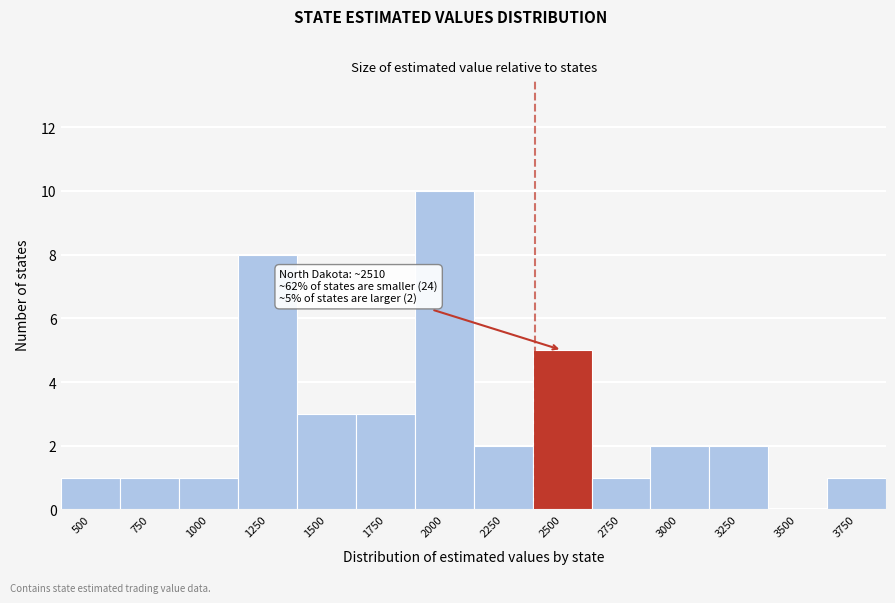

Reading left to right, list all the values displayed in this chart.

500=1	750=1	1000=1	1250=8	1500=3	1750=3	2000=10	2250=2	2500=5	2750=1	3000=2	3250=2	3500=0	3750=1